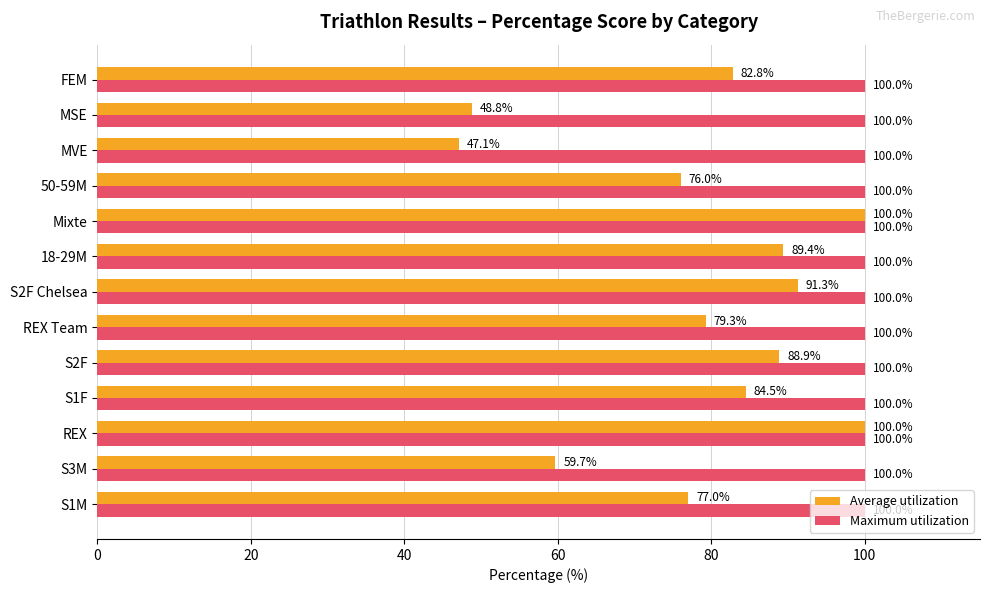

Rank the series by their average value, from lowest to highest.

Average utilization, Maximum utilization